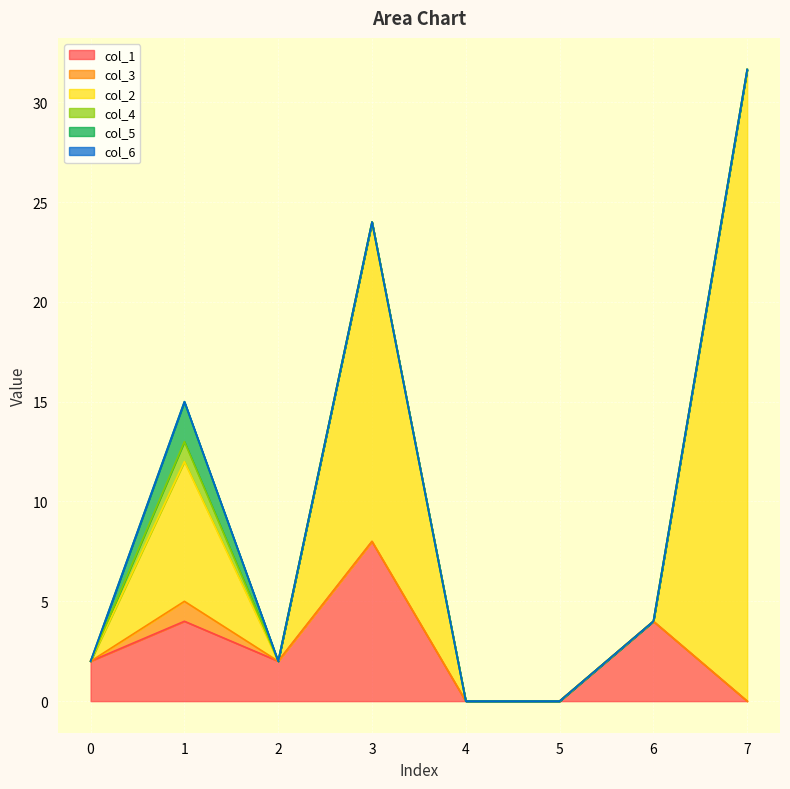

Reading left to right, what are all the values shown in this chart?

col_1: 0=2.0	1=4.0	2=2.0	3=8.0	4=0.0	5=0.0	6=4.0	7=0.0
col_3: 0=0.0	1=1.0	2=0.0	3=0.0	4=0.0	5=0.0	6=0.0	7=0.0
col_2: 0=0.0	1=7.0	2=0.0	3=16.0	4=0.0	5=0.0	6=0.0	7=31.6
col_4: 0=0.0	1=1.0	2=0.0	3=0.0	4=0.0	5=0.0	6=0.0	7=0.0
col_5: 0=0.0	1=2.0	2=0.0	3=0.0	4=0.0	5=0.0	6=0.0	7=0.0
col_6: 0=0.0	1=0.0	2=0.0	3=0.0	4=0.0	5=0.0	6=0.0	7=0.0